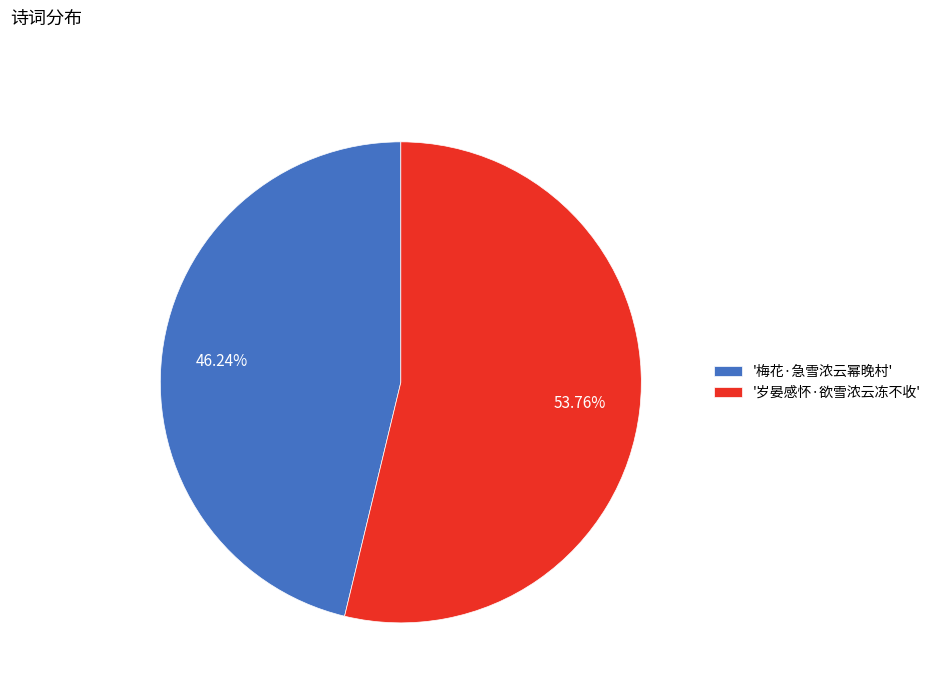

What is the smallest slice in the pie chart?

'梅花·急雪浓云幂晚村'